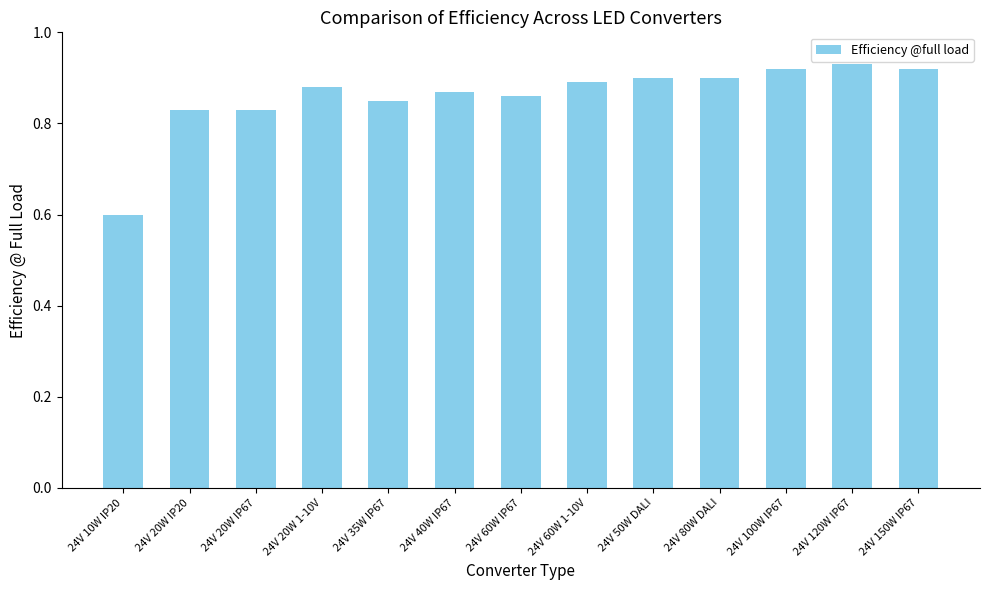

Is it true that the value at 24V 150W IP67 is 1.2?

False